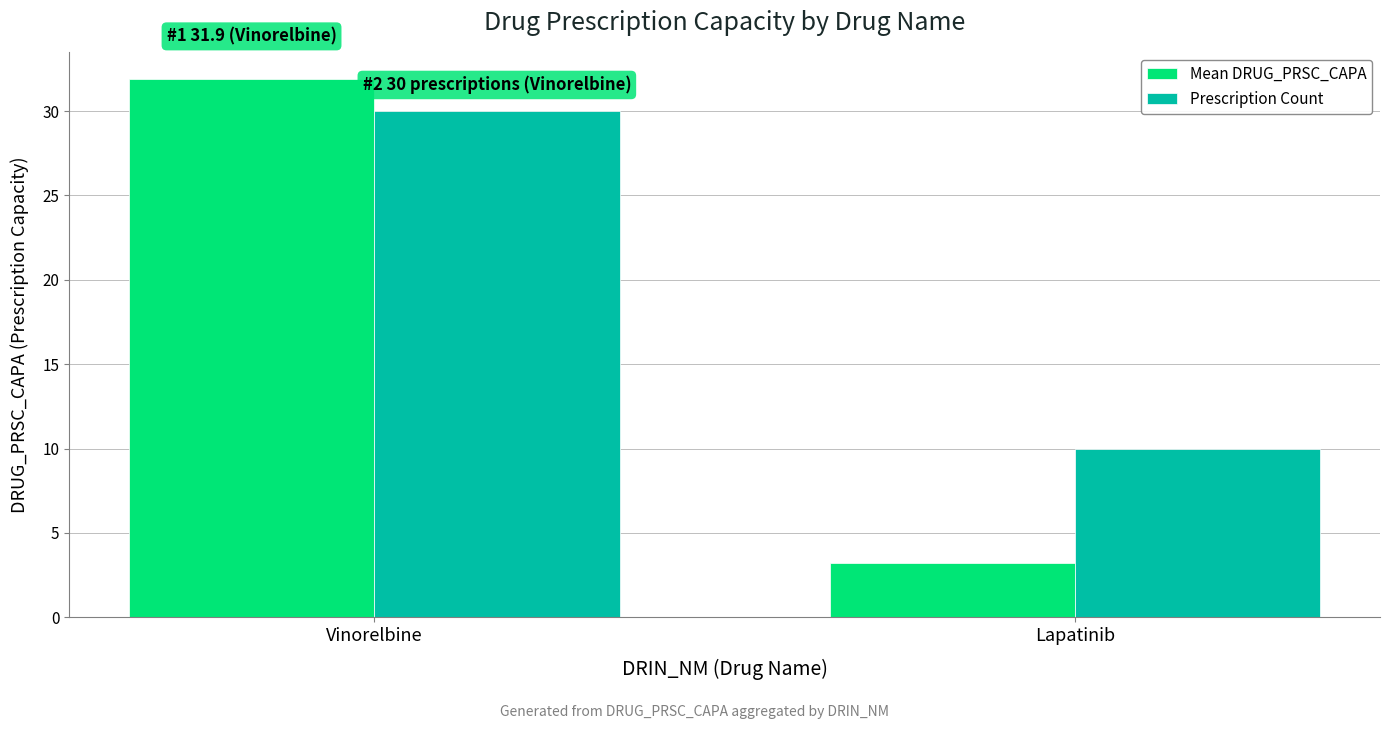

At which category does the chart reach its minimum across all series?

Lapatinib